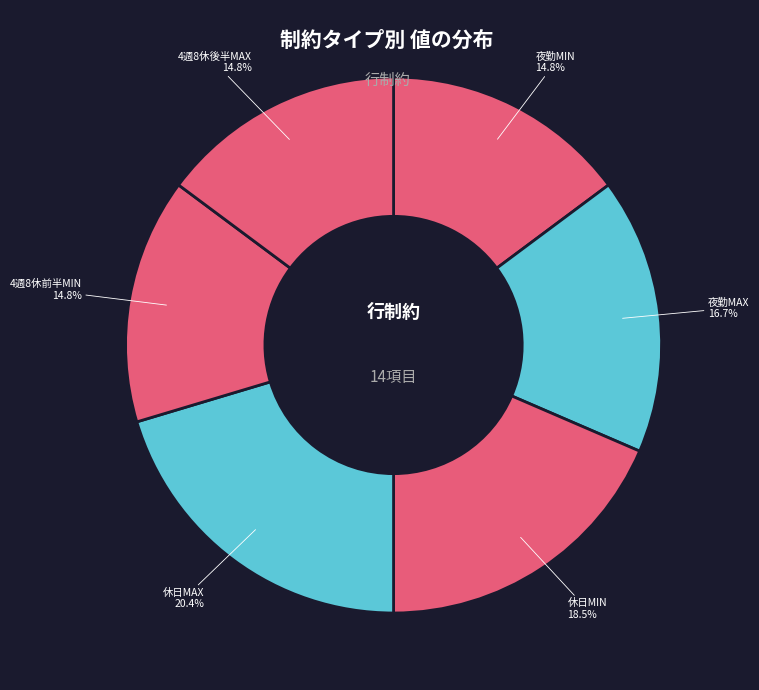

Do 休日MAX and 夜勤MAX together represent more than half of the pie?

No